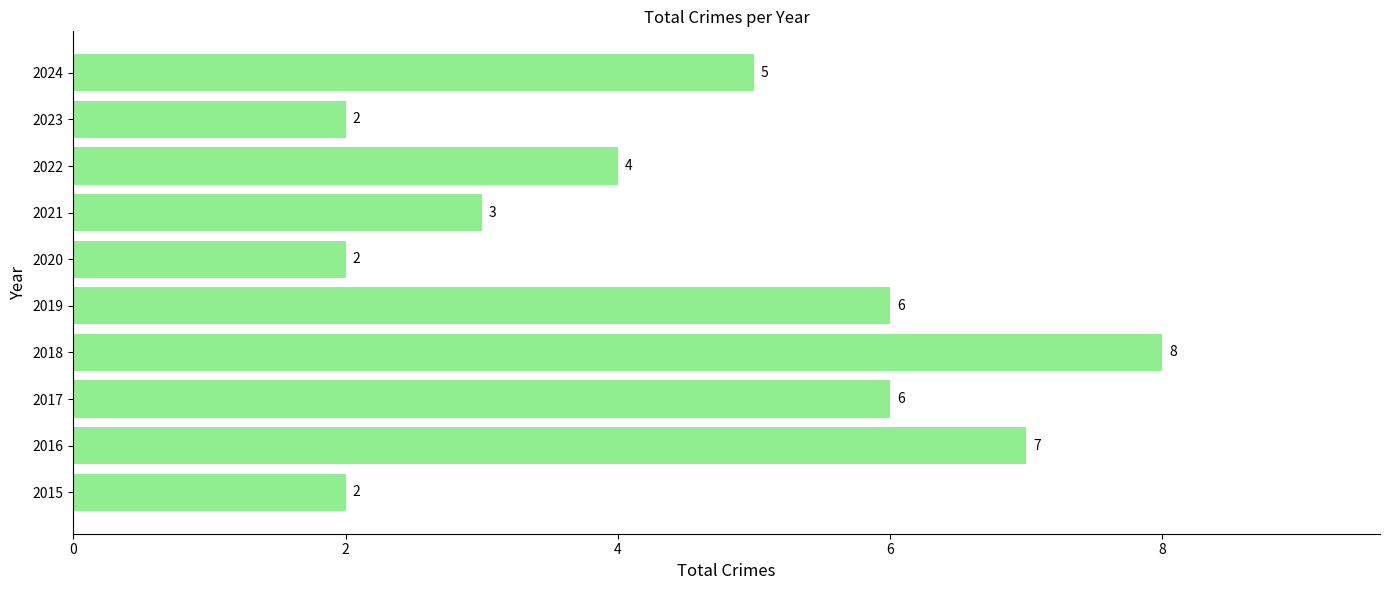

Count the values in the range 2 to 6.

8